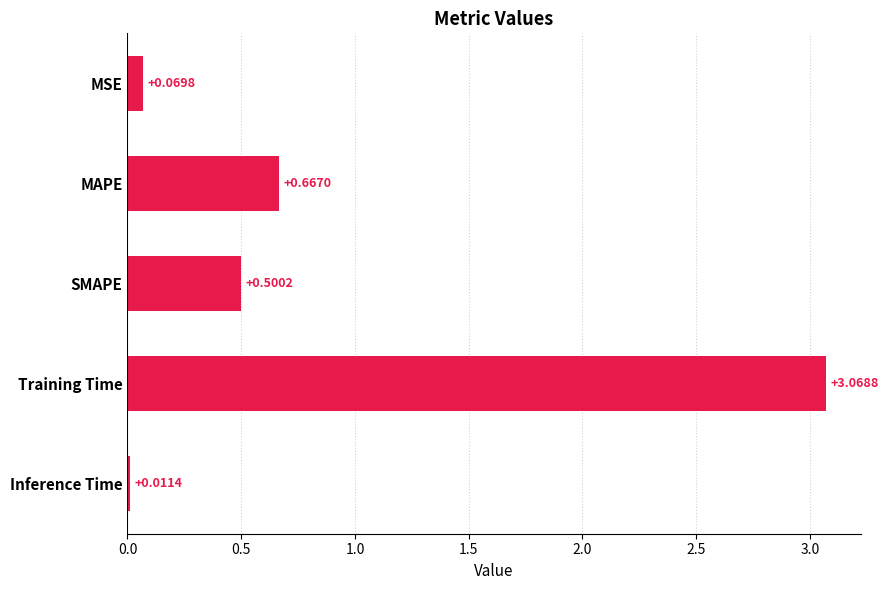

Does the chart contain stacked bars?

No